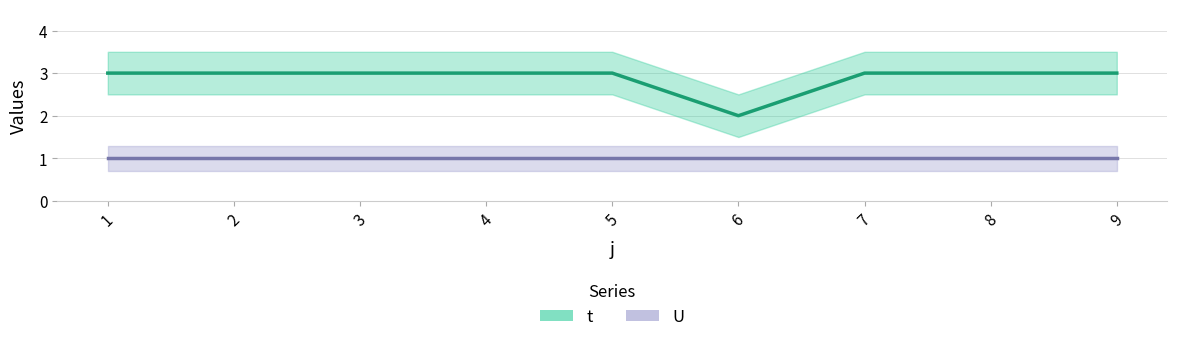

Which series has the widest spread of values?

t